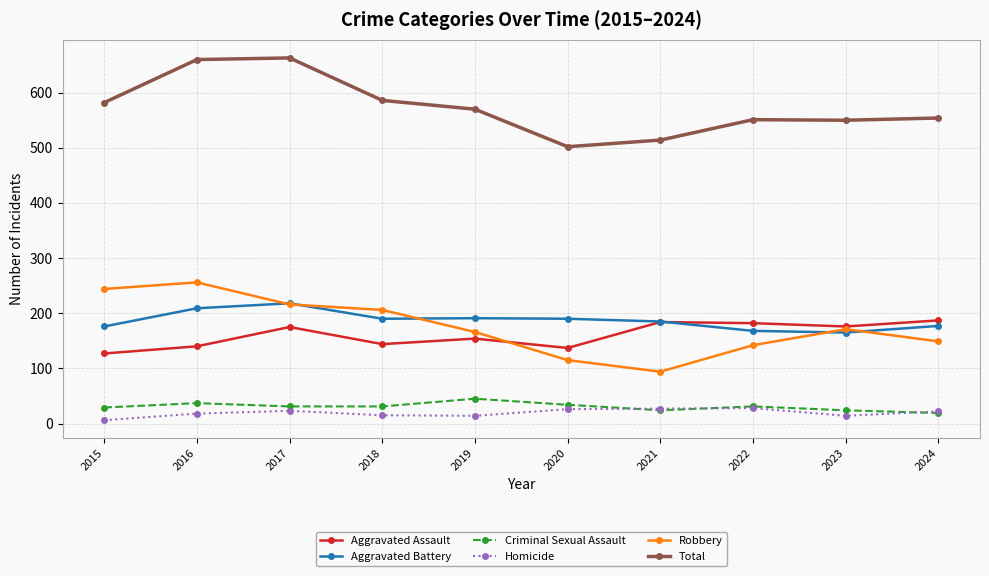

List the series in order of their peak value, lowest first.

Homicide, Criminal Sexual Assault, Aggravated Assault, Aggravated Battery, Robbery, Total